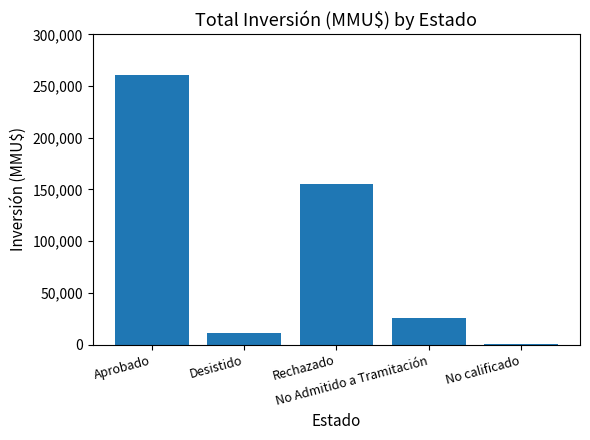

What is the greatest value displayed?

261191